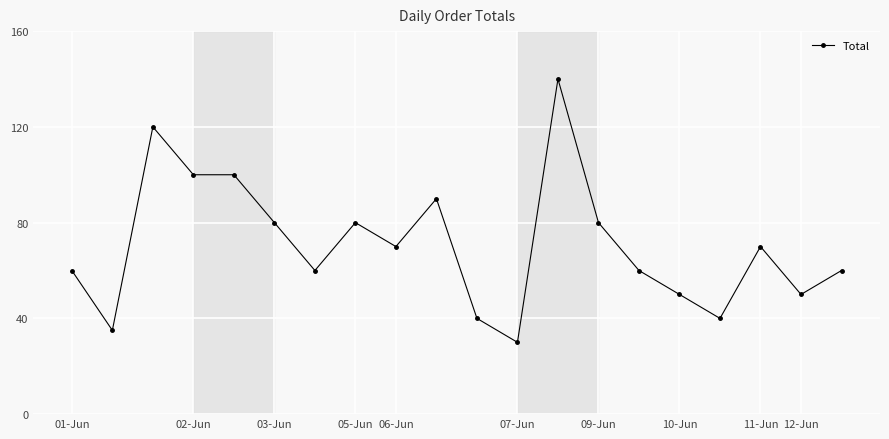

What is the greatest value displayed?

140